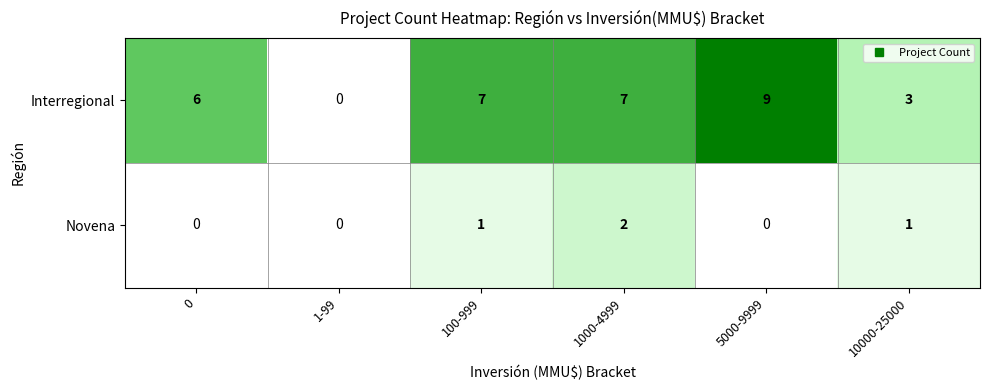

At 100-999, list the series in order from largest to smallest.

Interregional, Novena